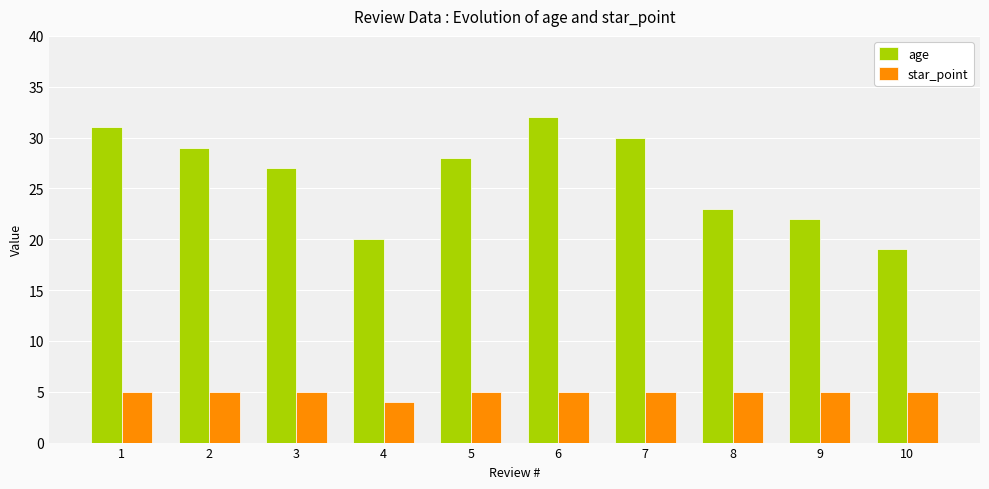

What is the value of the star_point bar at the 10th from the left?

5